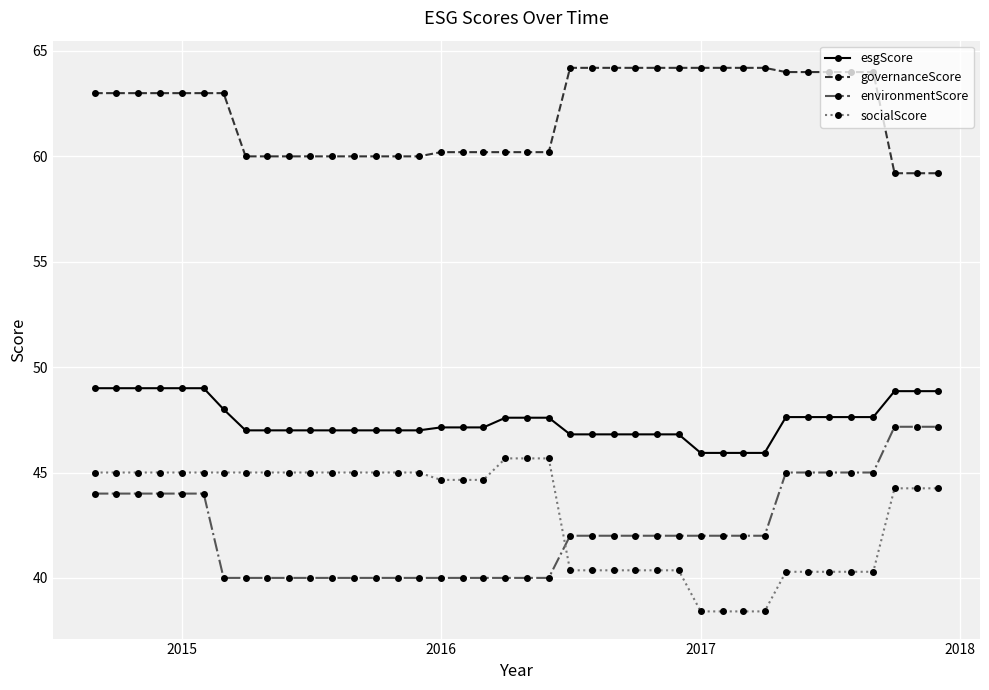

At how many categories does at least one series exceed 57?

40